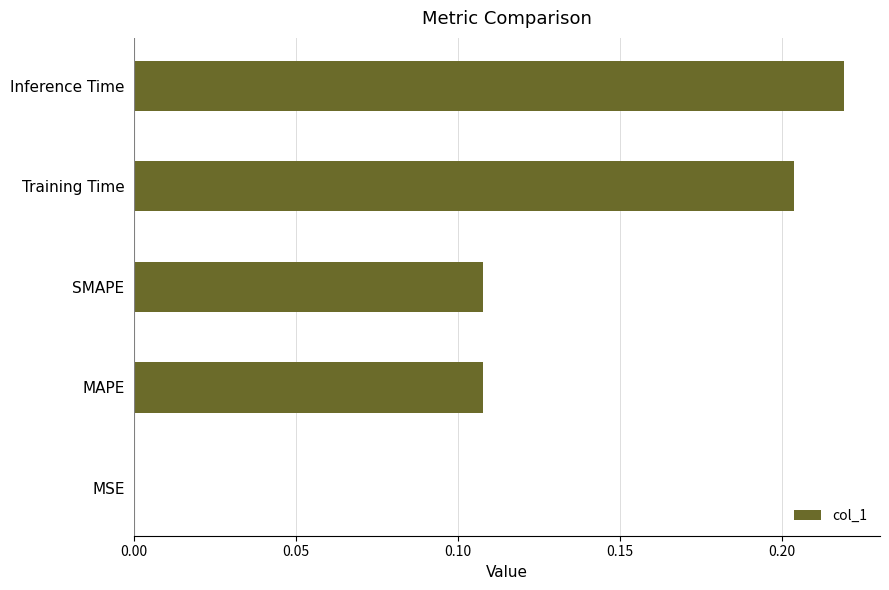

The chart shows a value of 0.4 at Inference Time. True or false?

False